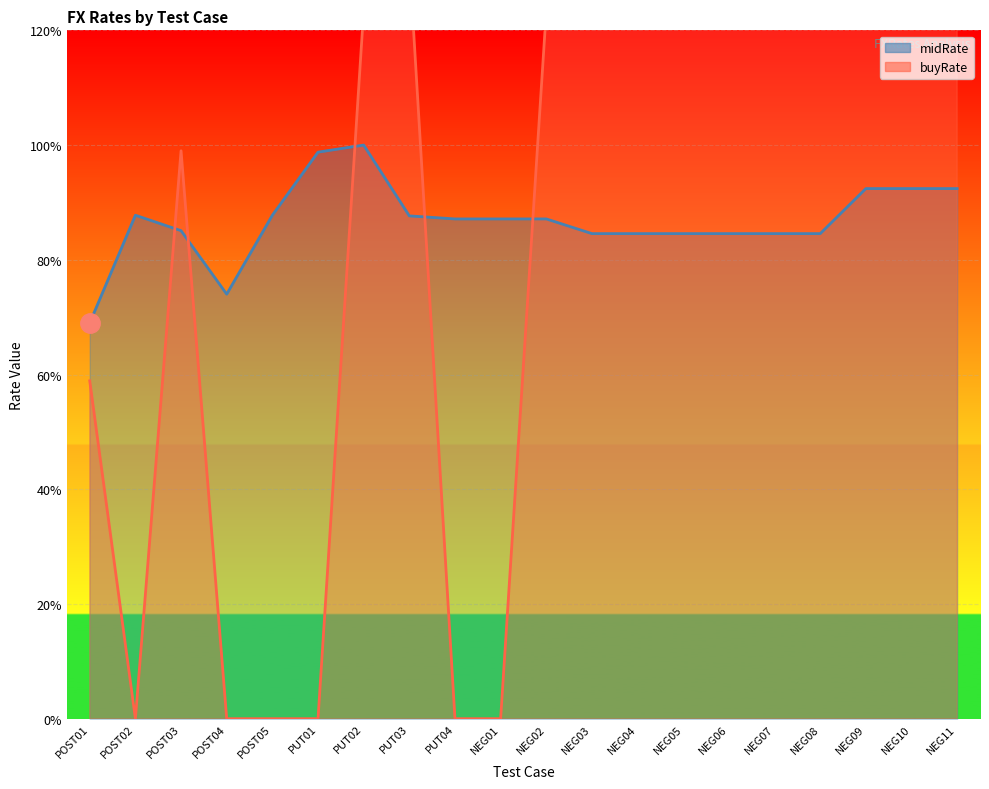

The value of buyRate at NEG04 is 0.7. True or false?

False